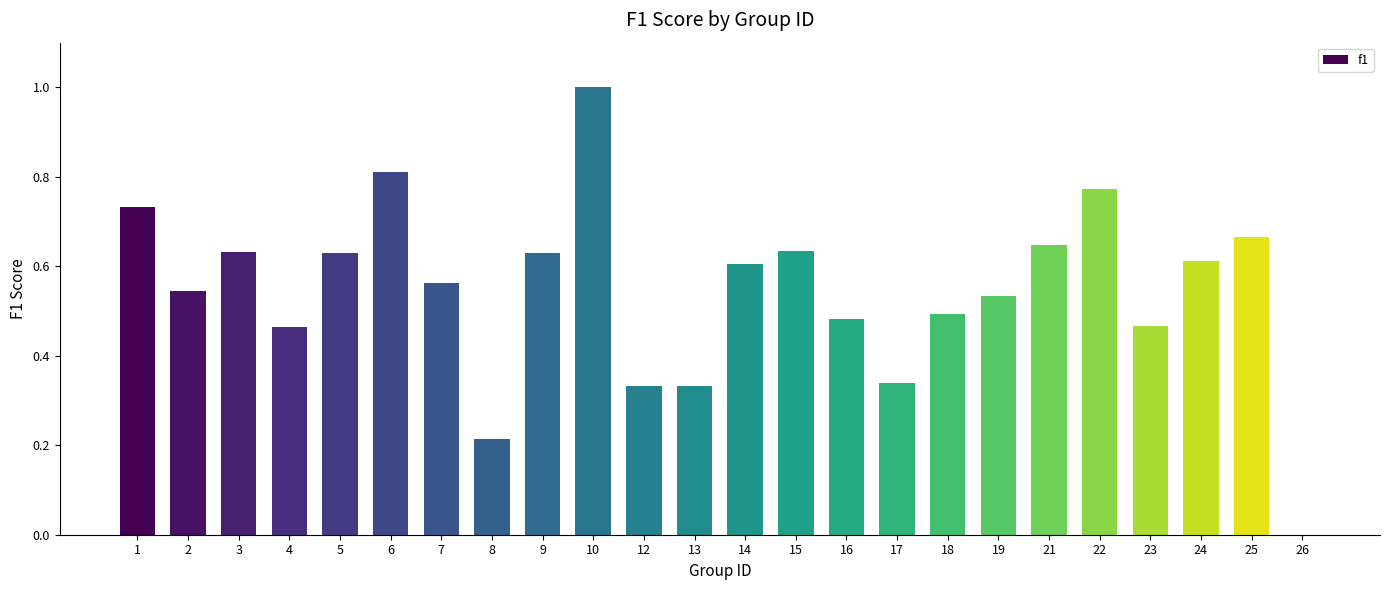

Which has a higher value, 3 or 6?

6